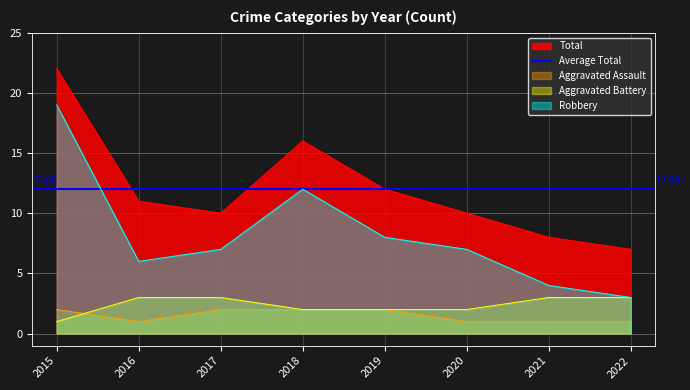

What is the difference between the highest and lowest values at 2019?

10